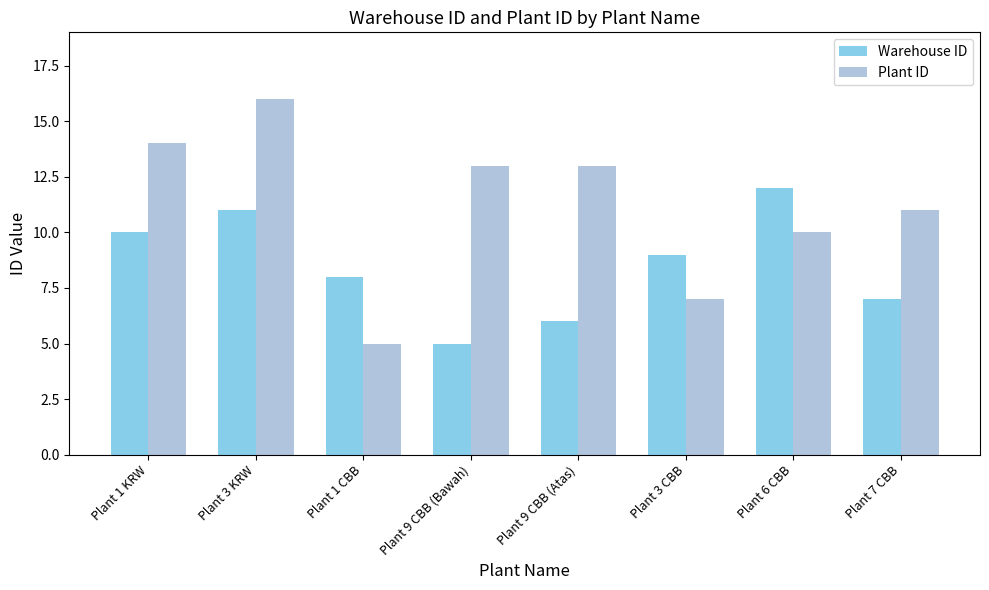

List the series in order of their overall mean, lowest first.

Warehouse ID, Plant ID